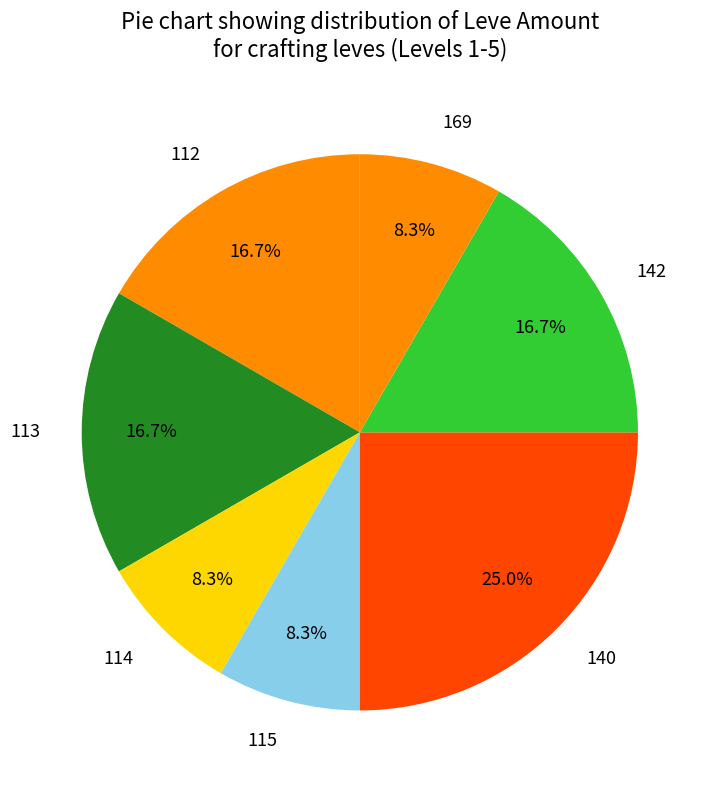

Which category has the biggest portion of the pie?

140